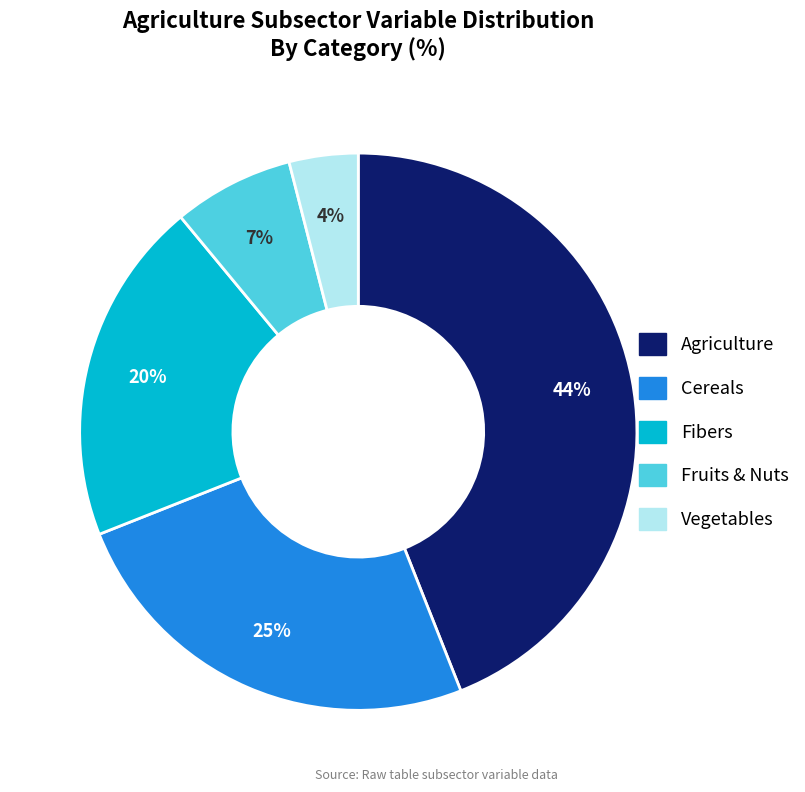

Is there a majority slice in this chart?

No